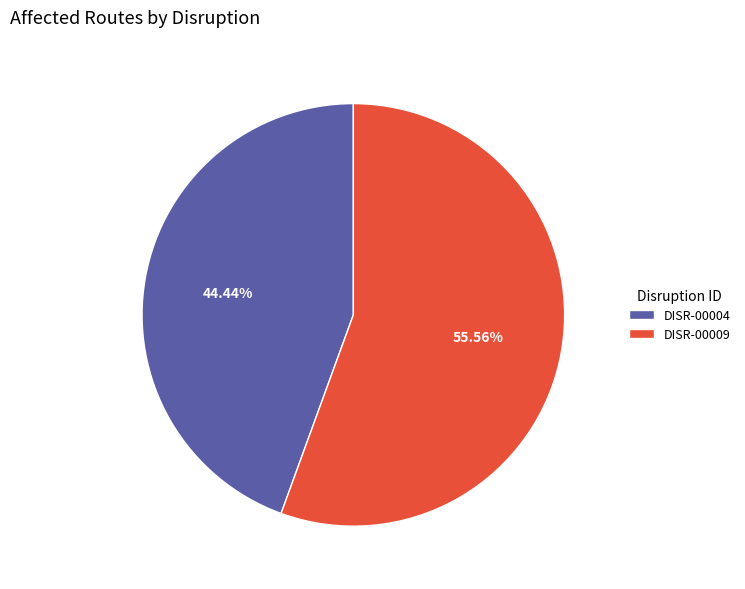

Rank the categories by value from highest to lowest.

DISR-00009, DISR-00004